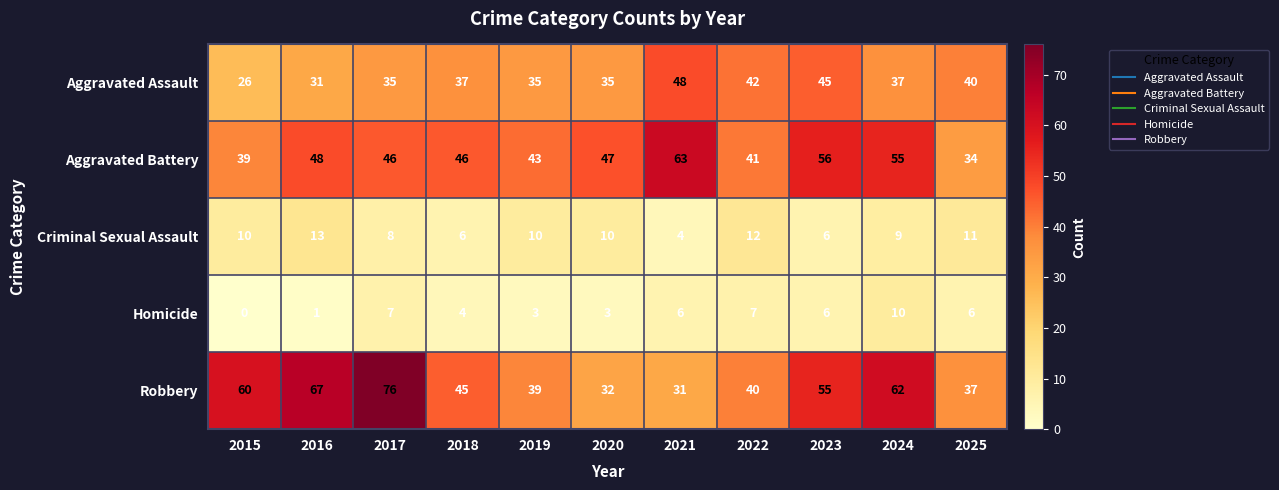

What is the difference between the maximum and minimum values in the Aggravated Assault series?

22